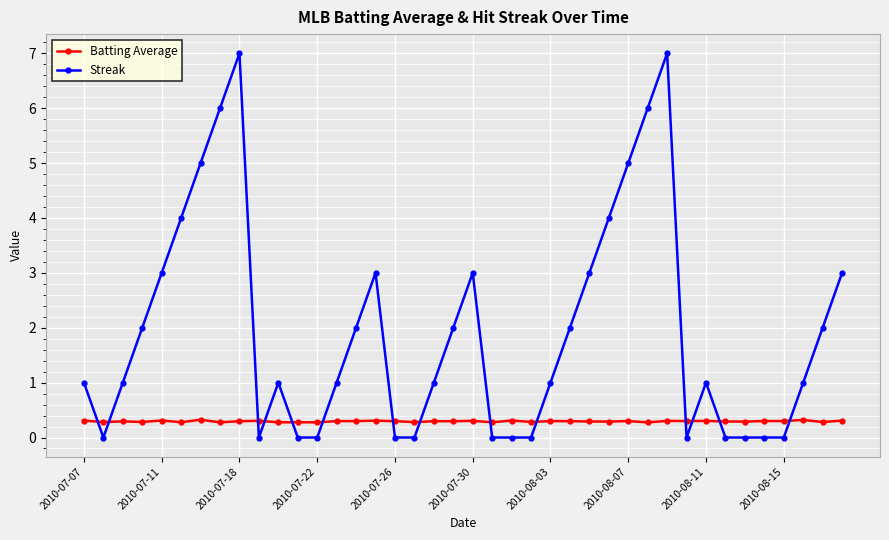

What is the average value of the Batting Average series?

0.3